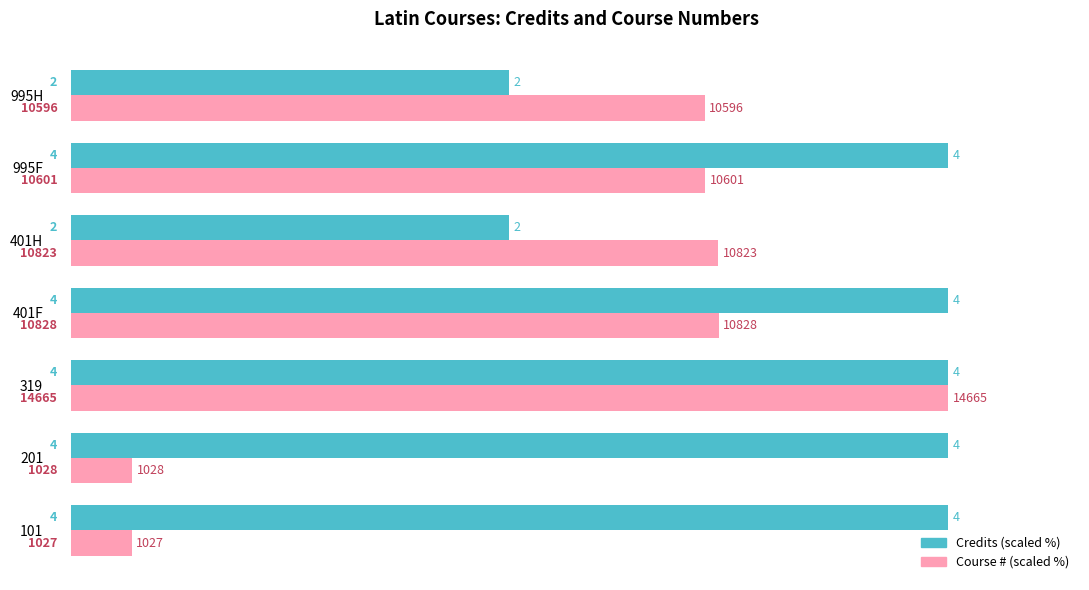

What are all the series names shown in the legend?

Credits (scaled %), Course # (scaled %)